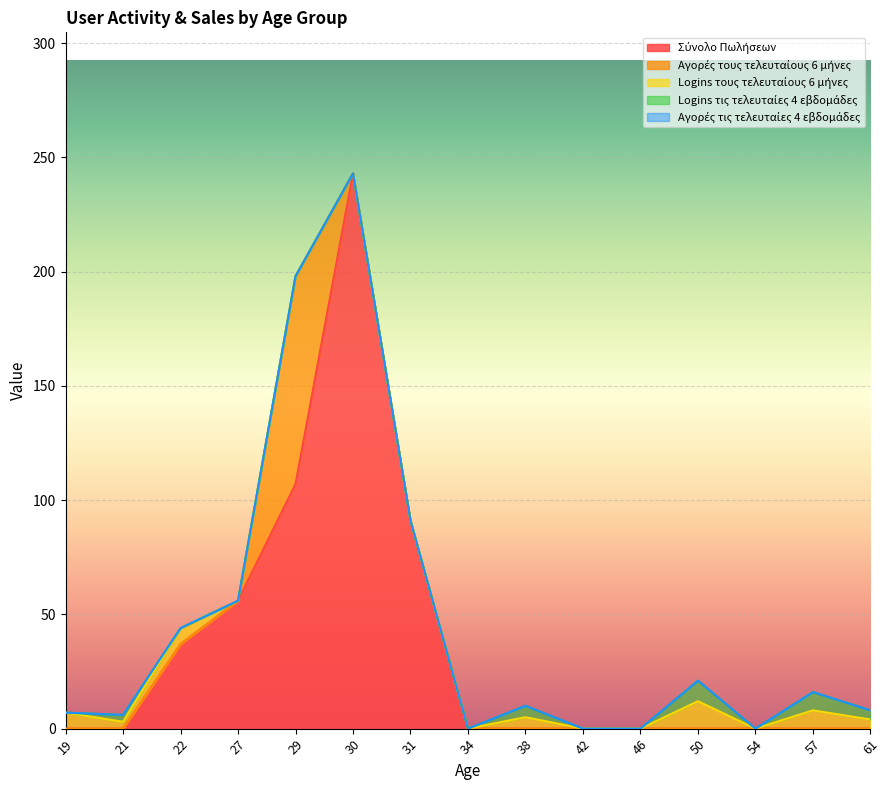

What are all the series names shown in the legend?

Σύνολο Πωλήσεων, Αγορές τους τελευταίους 6 μήνες, Logins τους τελευταίους 6 μήνες, Logins τις τελευταίες 4 εβδομάδες, Αγορές τις τελευταίες 4 εβδομάδες